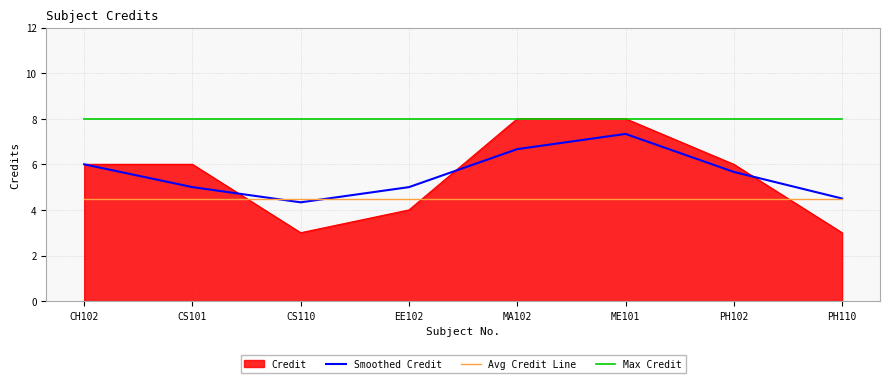

True or false: Smoothed Credit has a value of 12.6 at ME101.

False